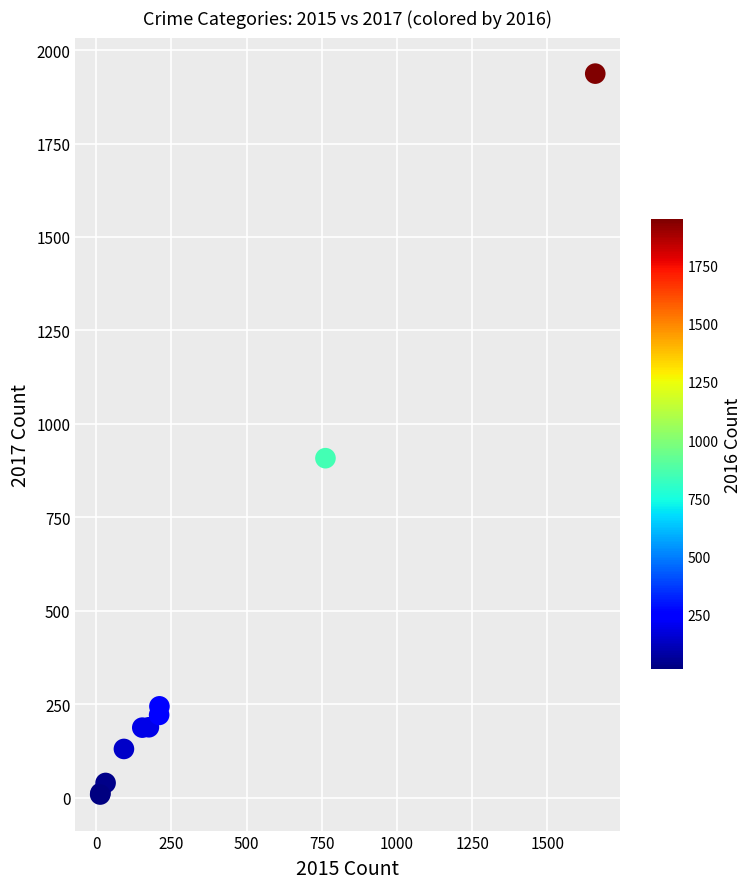

What Y value in the scatter plot is closest to 972?

908